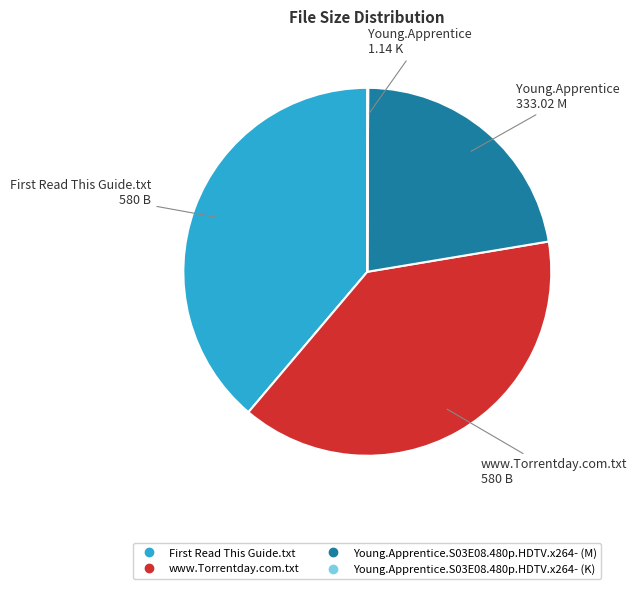

Is it true that Young.Apprentice.S03E08.480p.HDTV.x264- (M) is 29% of the pie?

False